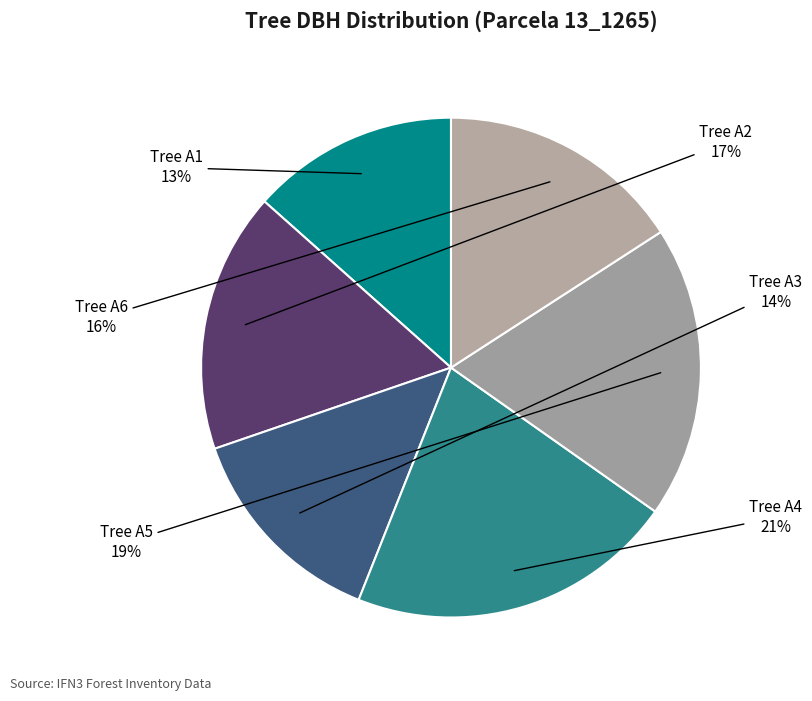

Count the number of slices in the pie.

6